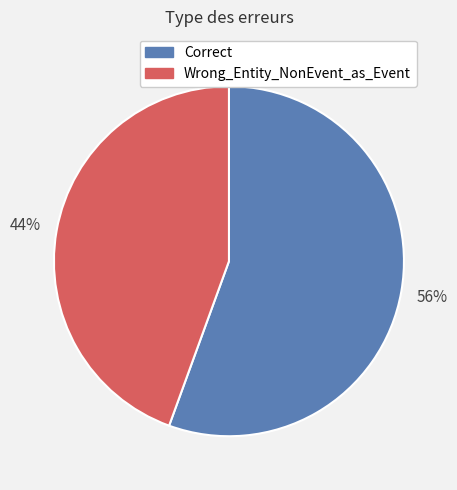

What is the smallest slice in the pie chart?

Wrong_Entity_NonEvent_as_Event